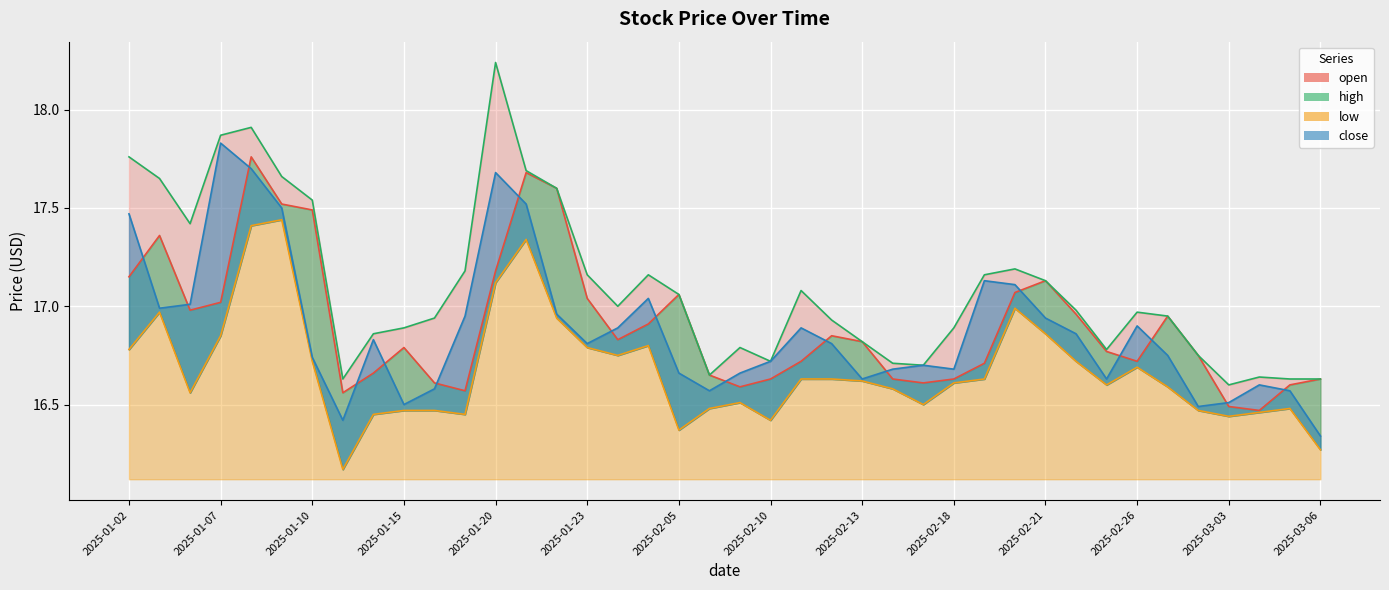

What is the difference between the second highest and minimum values in the open series?

1.2